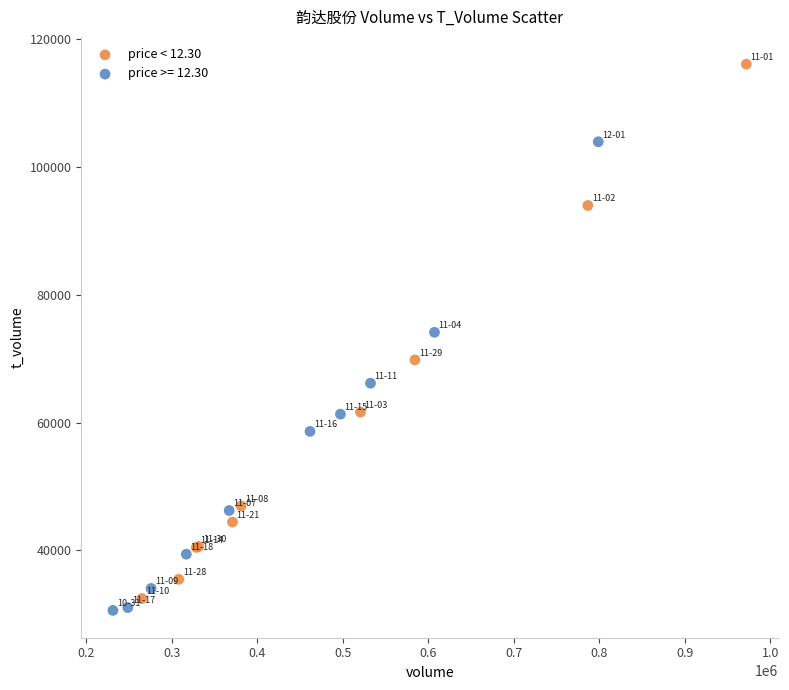

Which series has the widest spread of Y values?

price < 12.30